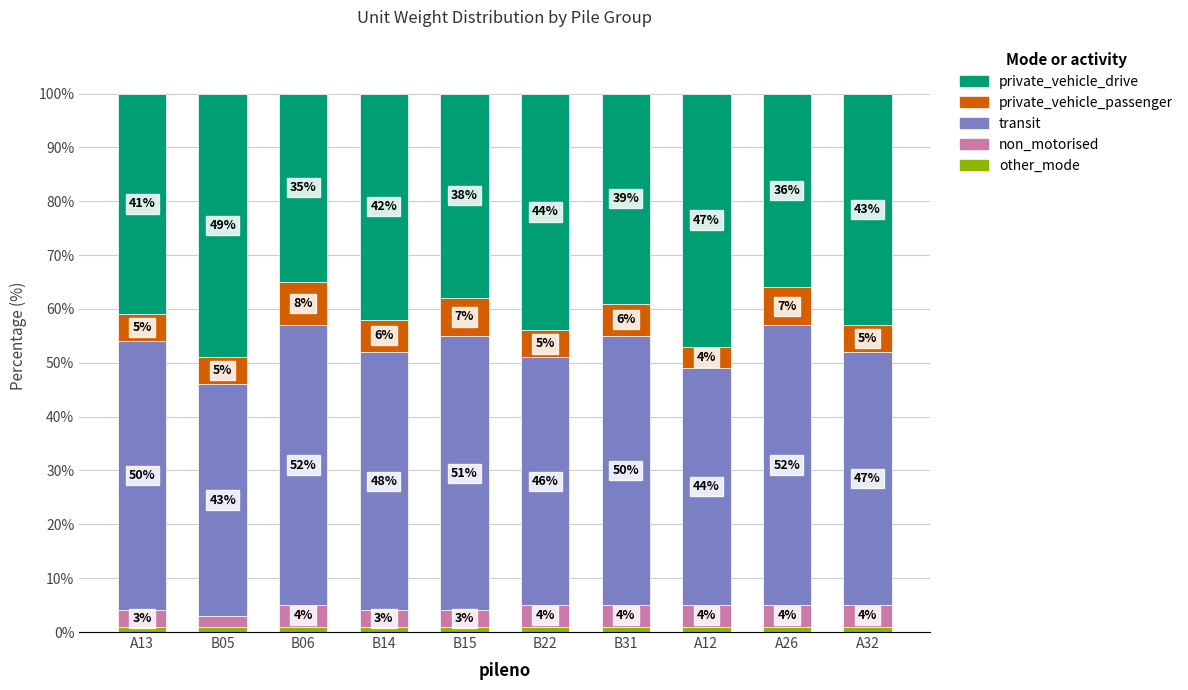

Does the chart contain any negative values?

No